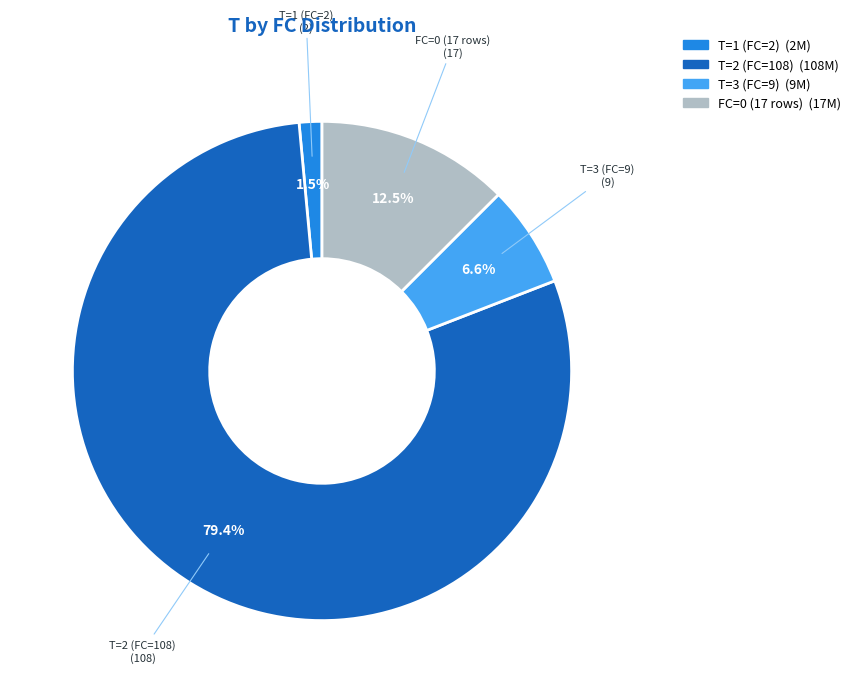

Does any single category account for the majority?

Yes